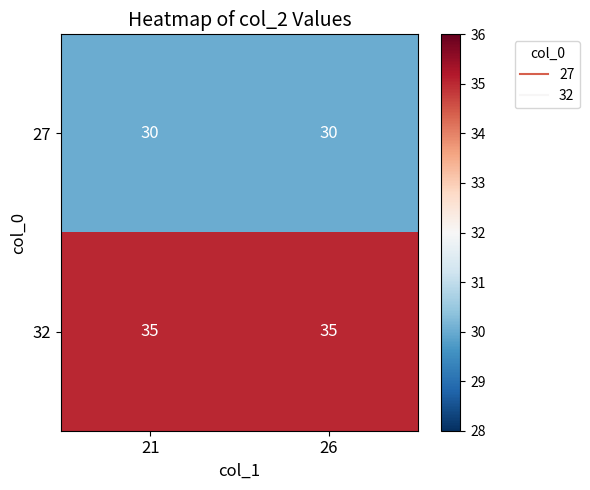

Read the 27 value at 26.

30